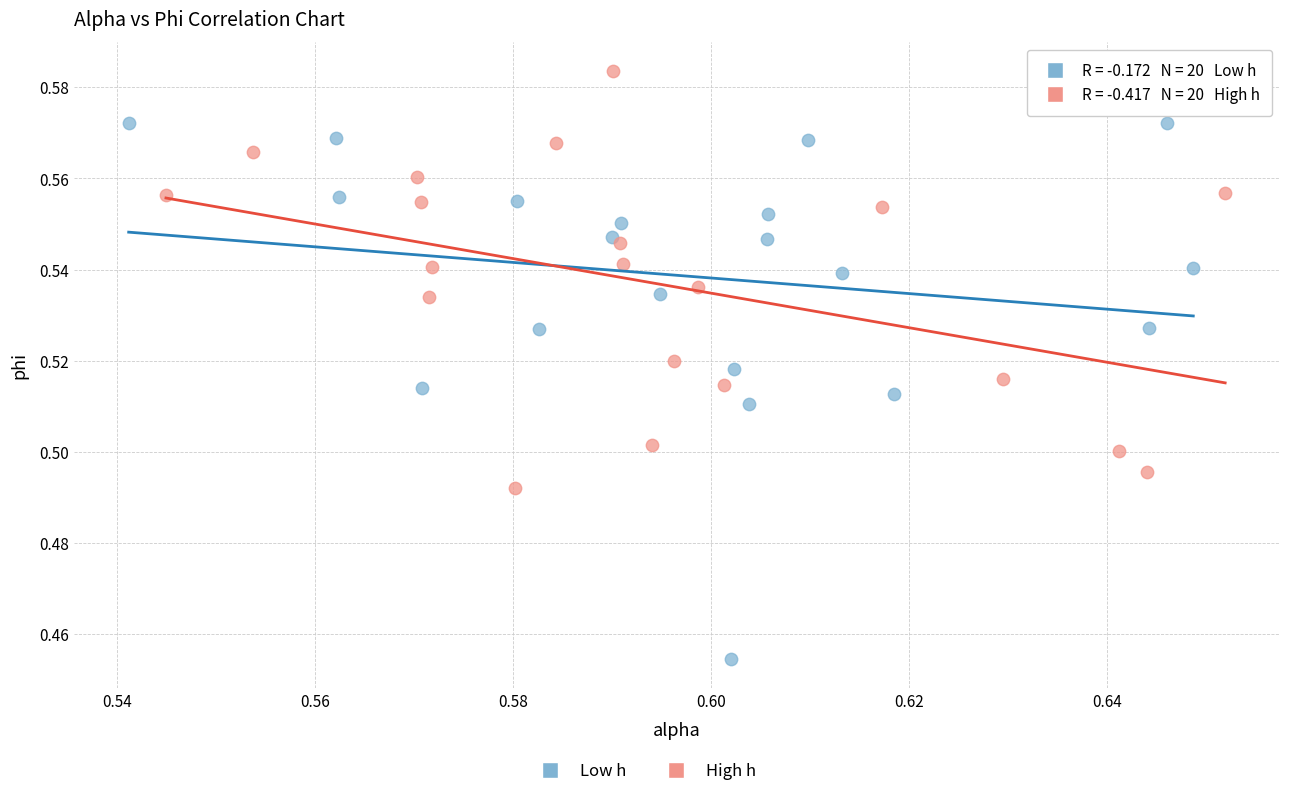

Which series reaches the minimum Y coordinate?

Low h